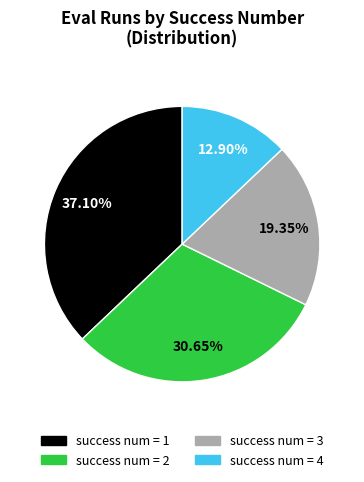

Which slice is the largest?

success num = 1